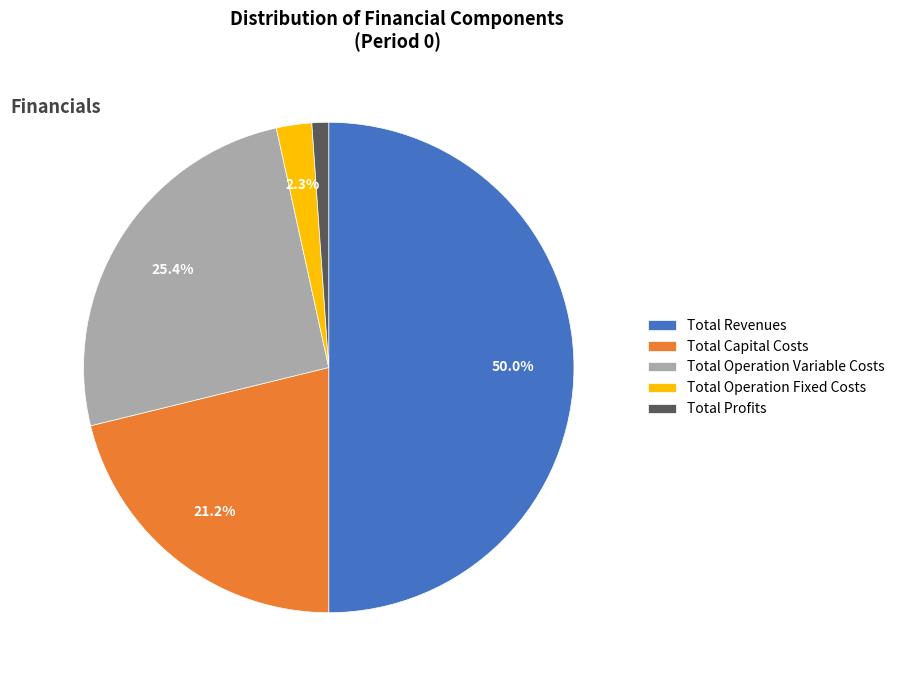

Does Total Operation Fixed Costs account for over 50% of the chart?

No